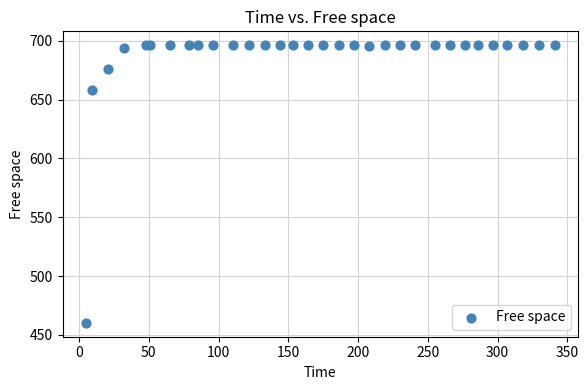

What Y value in the scatter plot is closest to 578?

658.0